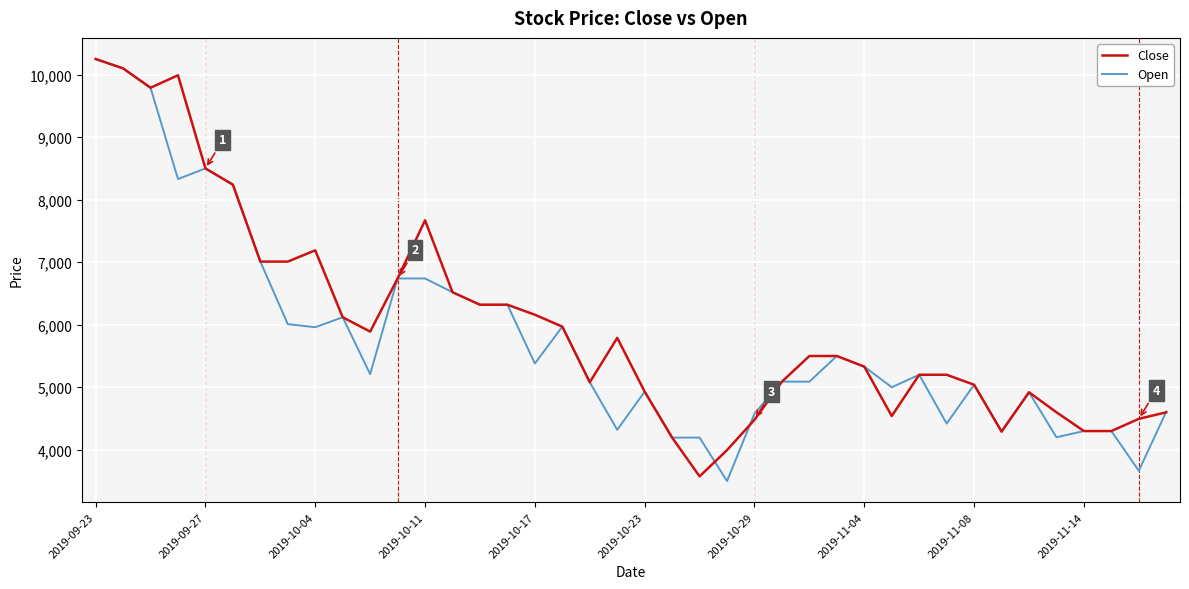

What is the highest value of the Close series?

10250